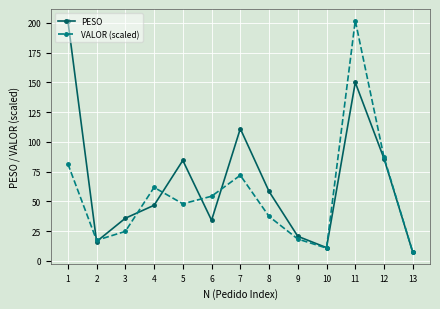

How many interior local peaks does the PESO series have?

3